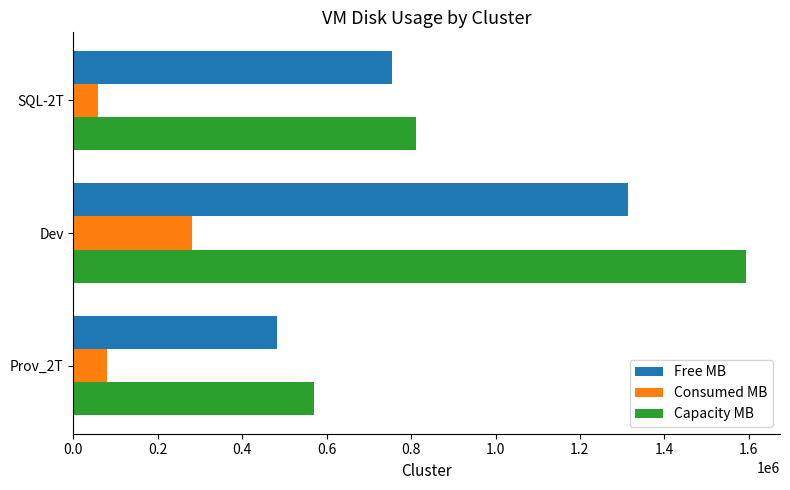

What is the lowest value of the Capacity MB series?

570063